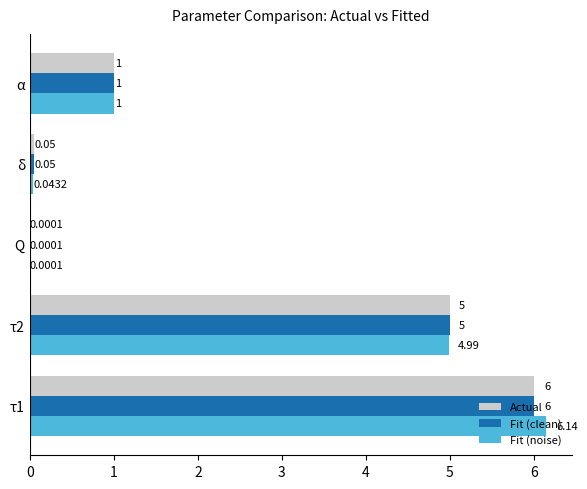

At which category is the sum across all series the highest?

τ1